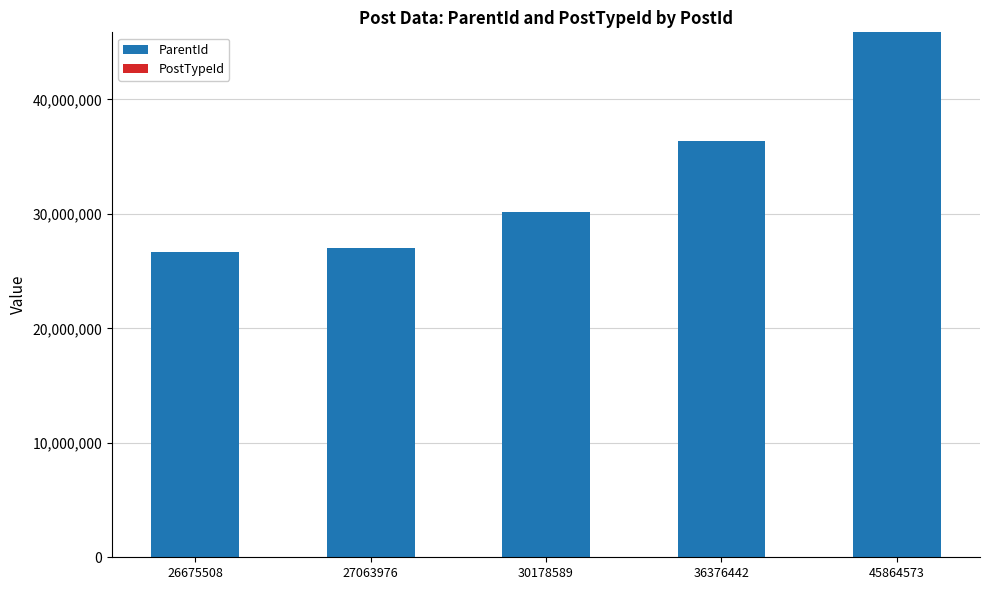

What is the sum of all ParentId values?

166158857